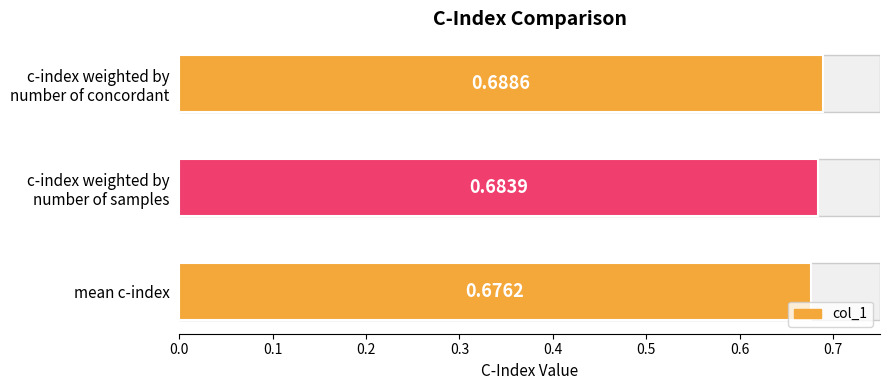

Reading left to right, list all the values displayed in this chart.

0.7	0.7	0.7